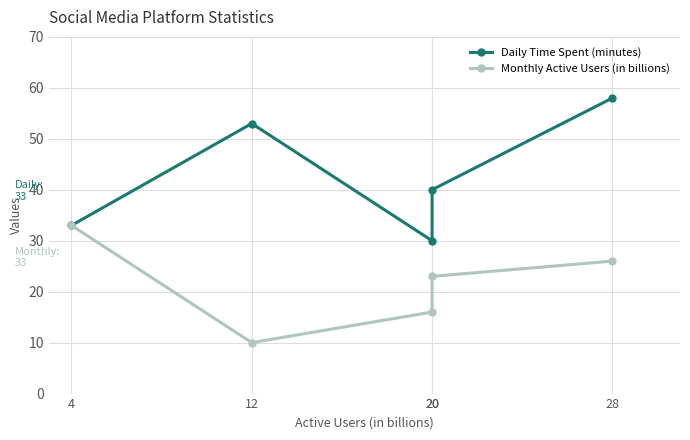

How many values in the Monthly Active Users (in billions) series exceed 23?

2